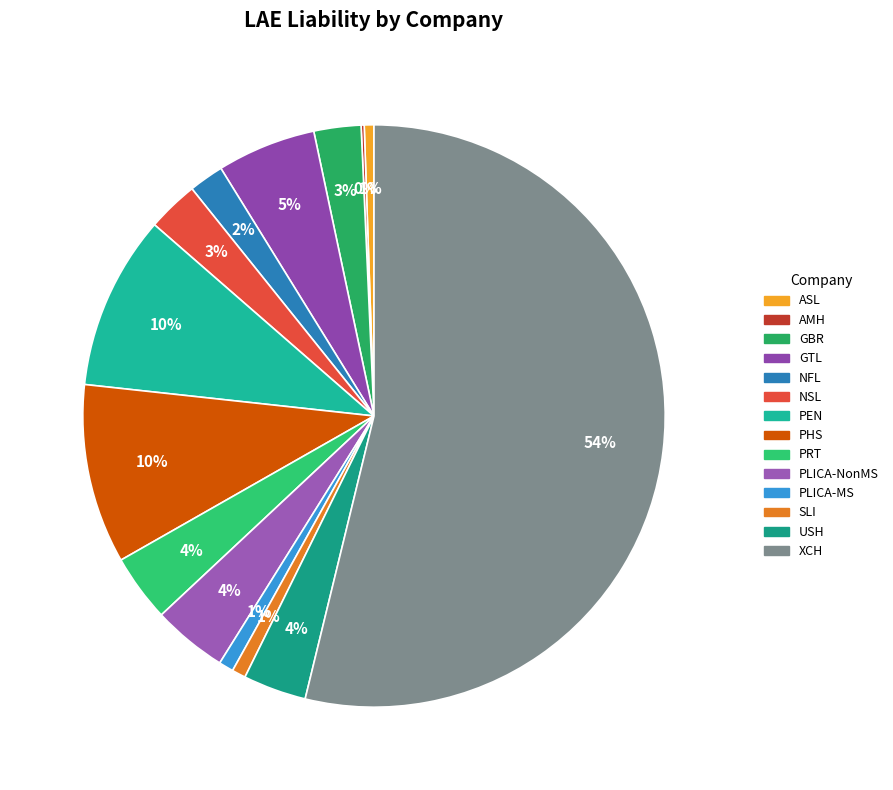

What is the smallest slice in the pie chart?

AMH